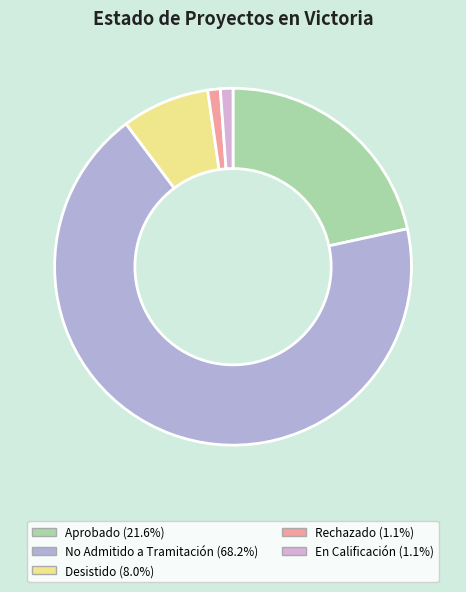

Does No Admitido a Tramitación account for over 50% of the chart?

Yes